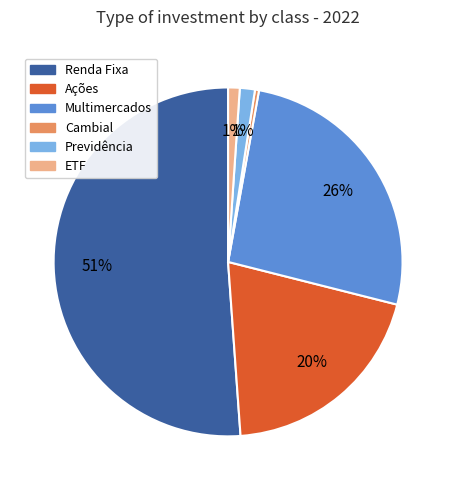

To the nearest percent, what is the difference between the Previdência and Ações slice percentages?

19%